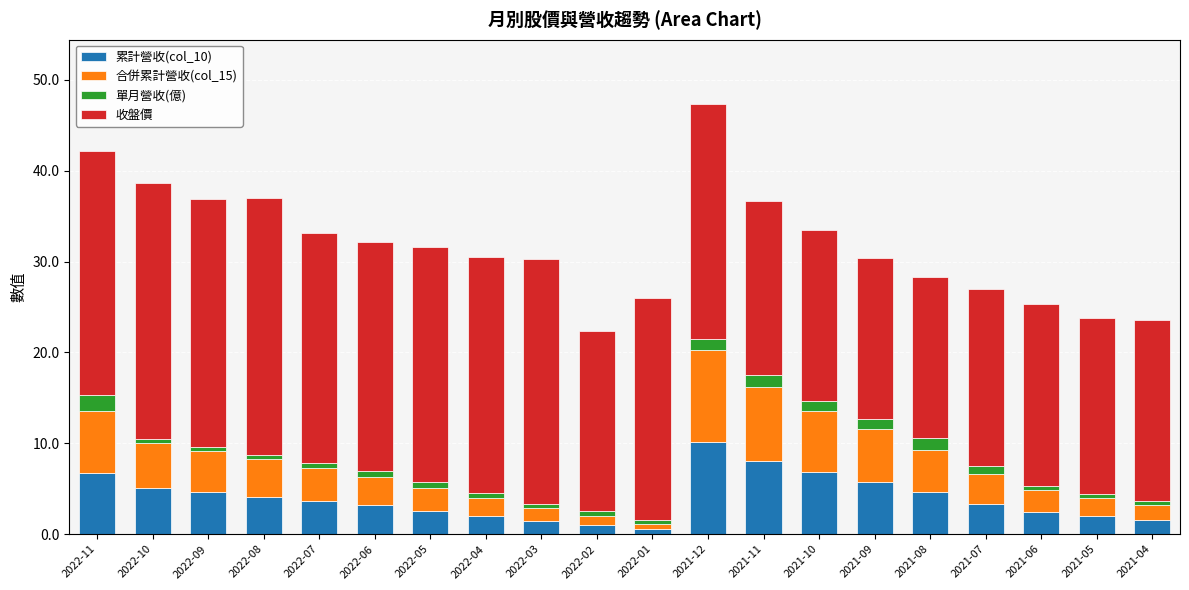

Are the bars horizontal?

No